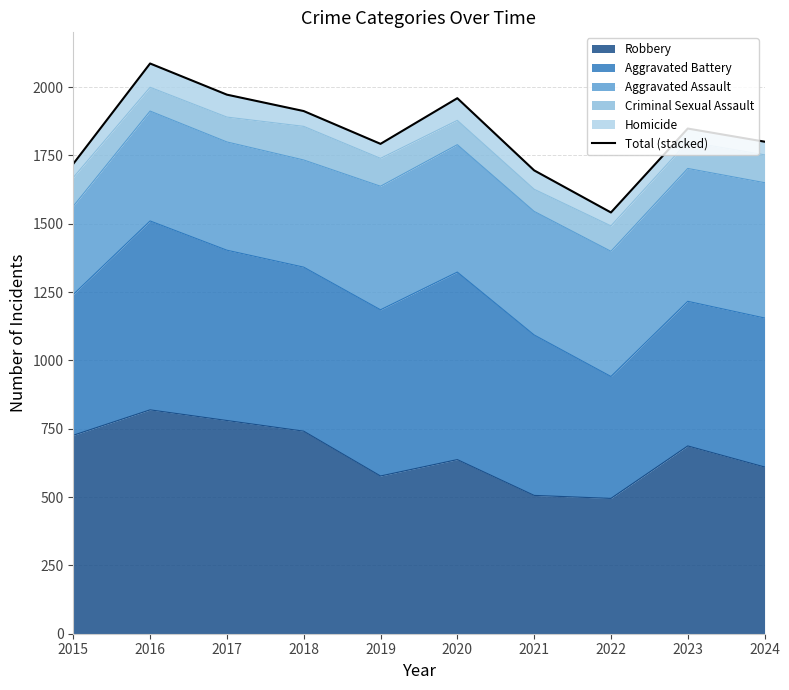

Approximately how many times larger is the value at 2024 compared to 2018?

0.9